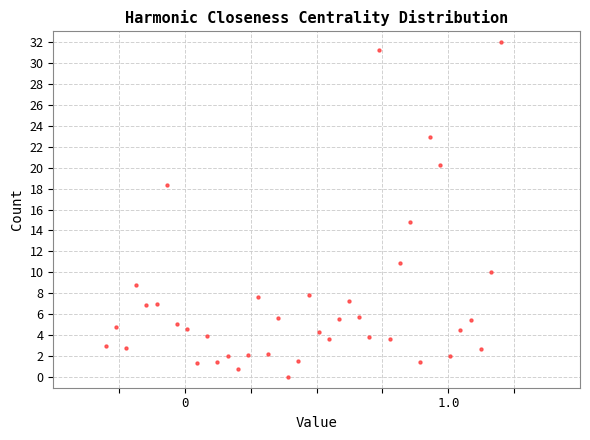

What Y value in the scatter plot is closest to 16?

14.8